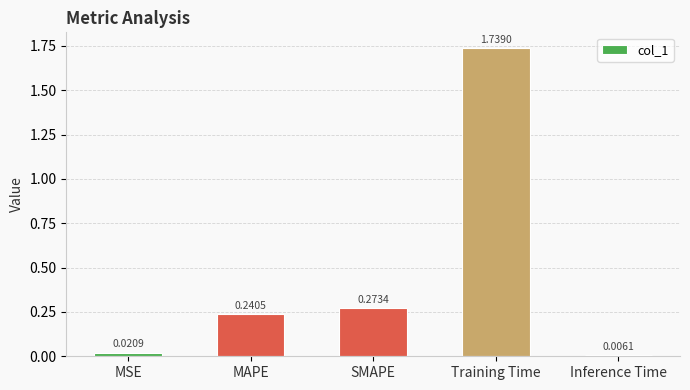

At which category does the chart reach its minimum across all series?

Inference Time